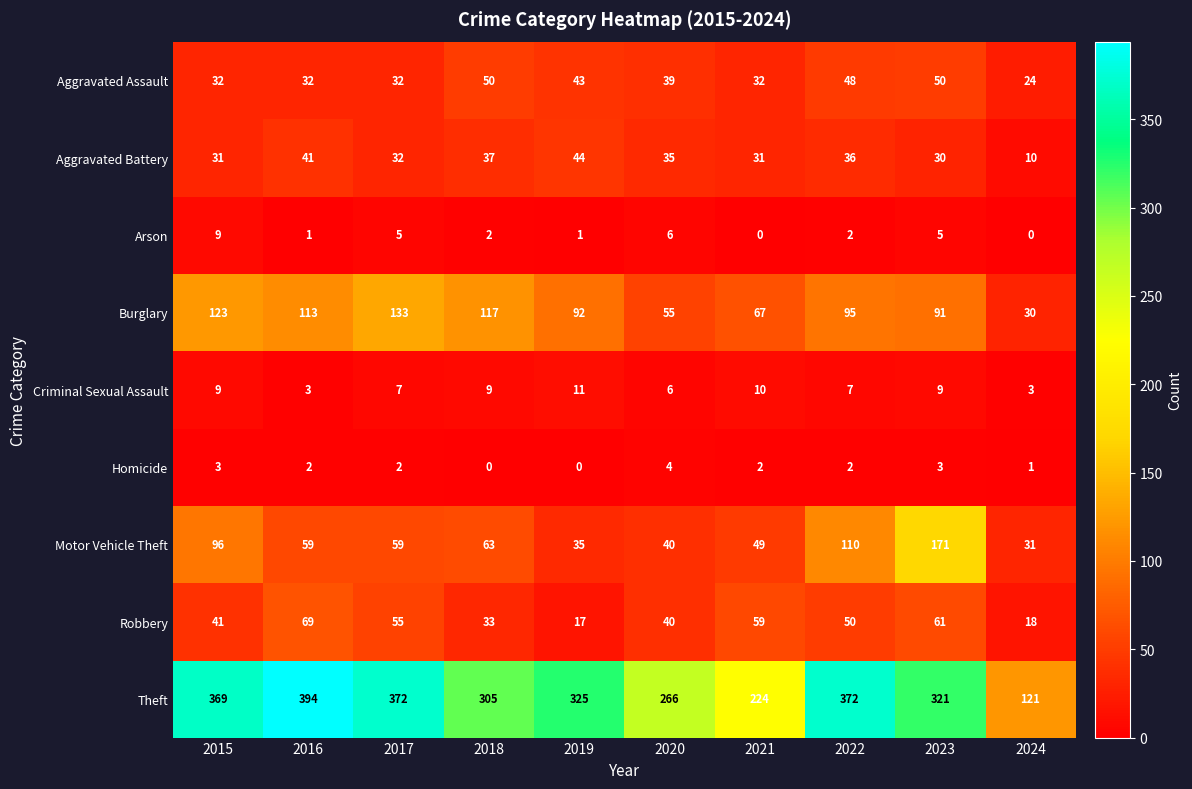

Rank the series by their maximum value, from highest to lowest.

Theft, Motor Vehicle Theft, Burglary, Robbery, Aggravated Assault, Aggravated Battery, Criminal Sexual Assault, Arson, Homicide